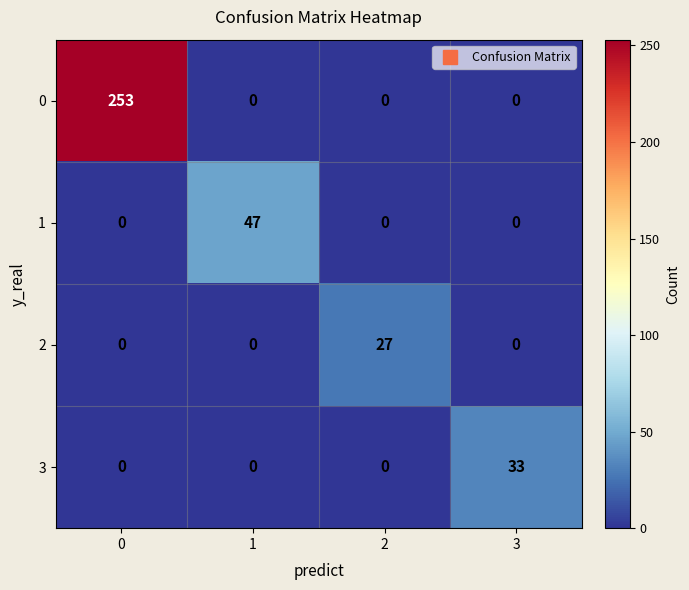

The 0 series shows -111 at 1. True or false?

False